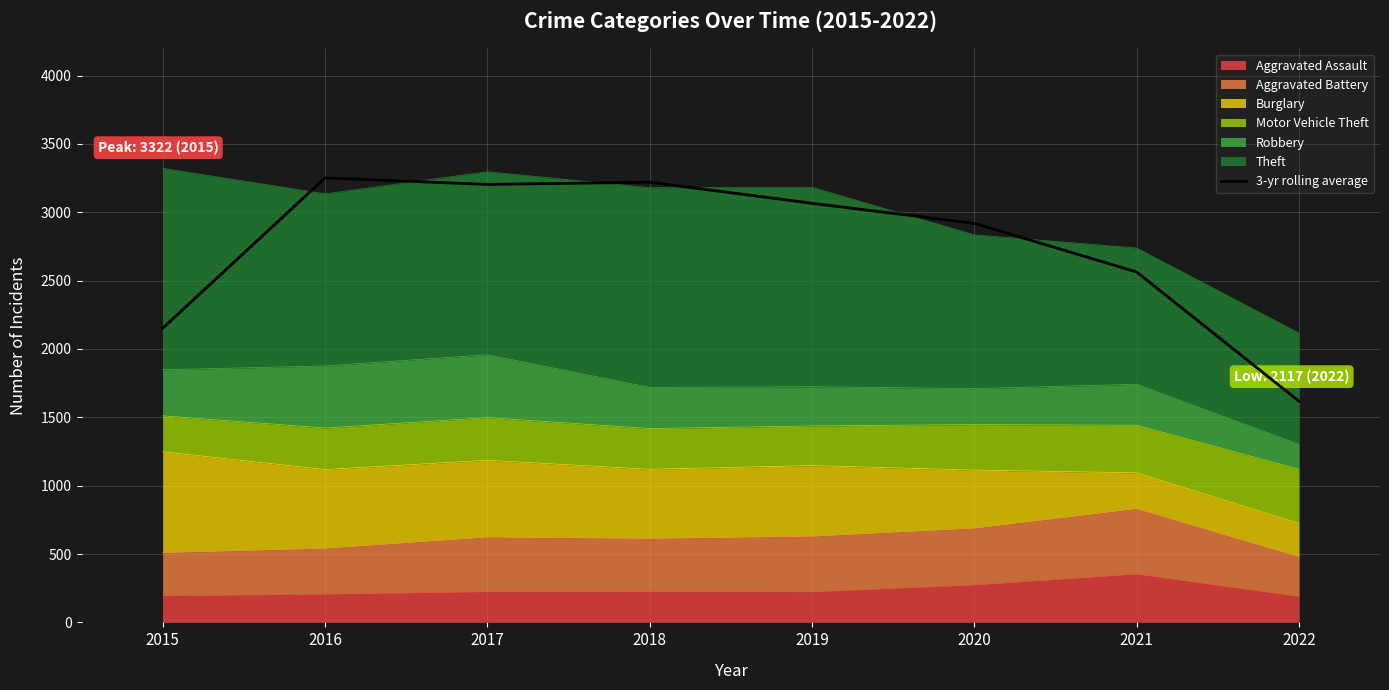

Where is the data nearest to the value 2435?

2021